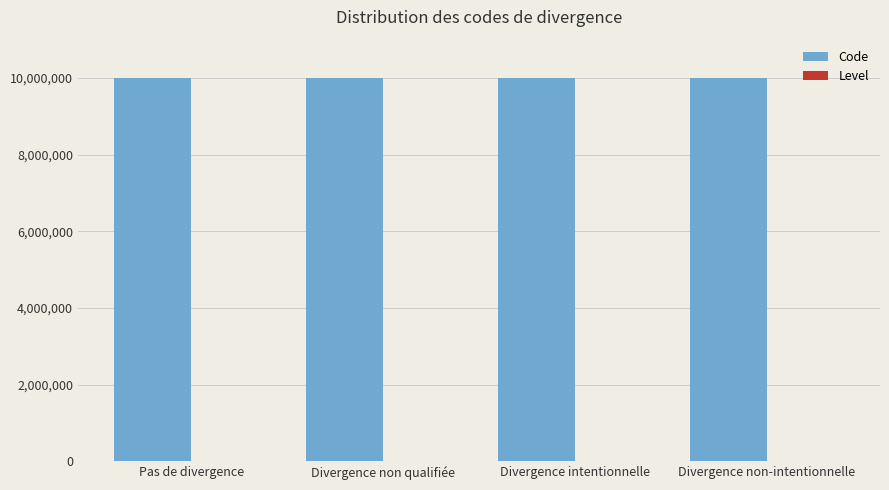

What is the total value across all series at Pas de divergence?

10000002